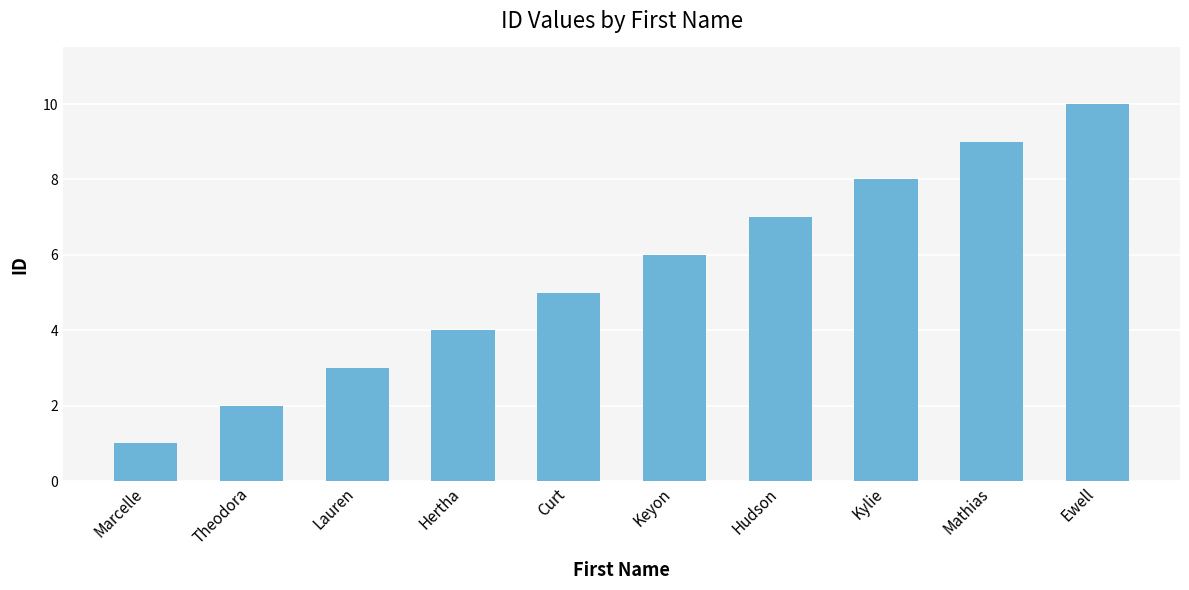

The chart shows a value of 1 at Curt. True or false?

False